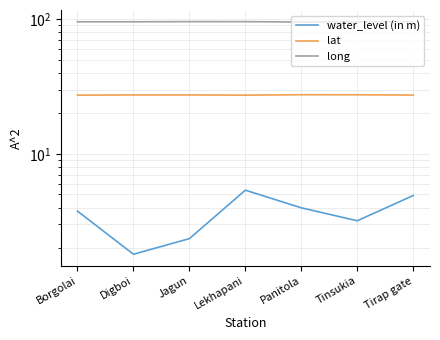

At Jagun, list the series in order from smallest to largest.

water_level (in m), lat, long